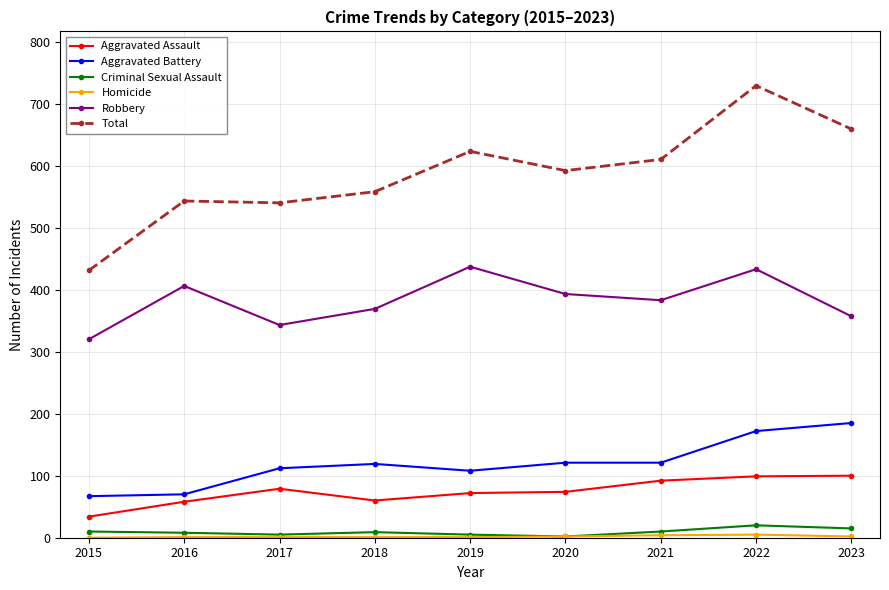

Which series has the largest range (max minus min)?

Total